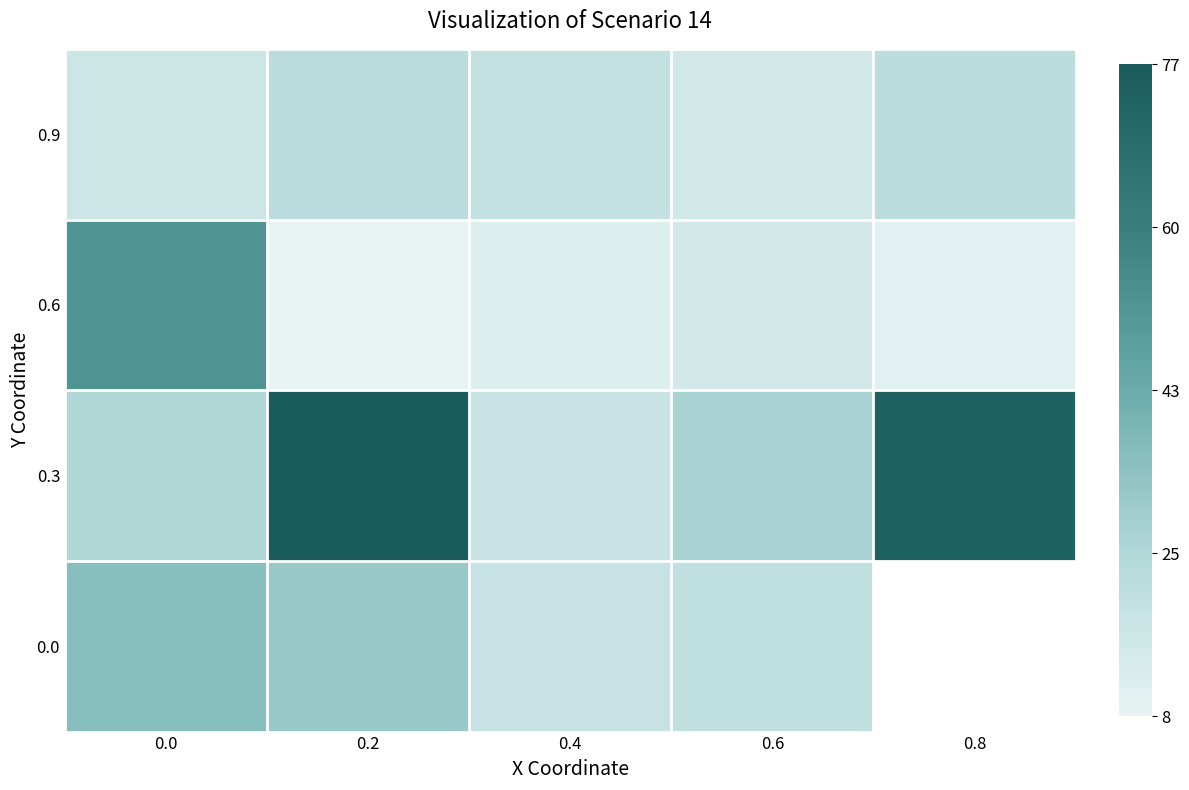

What is the total value across all series at 0.4?

69.3